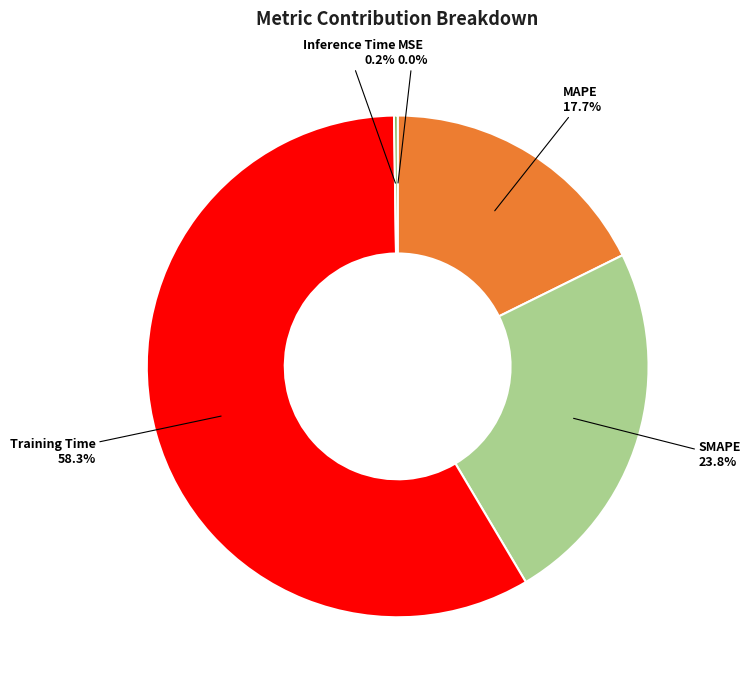

Is there a majority slice in this chart?

Yes